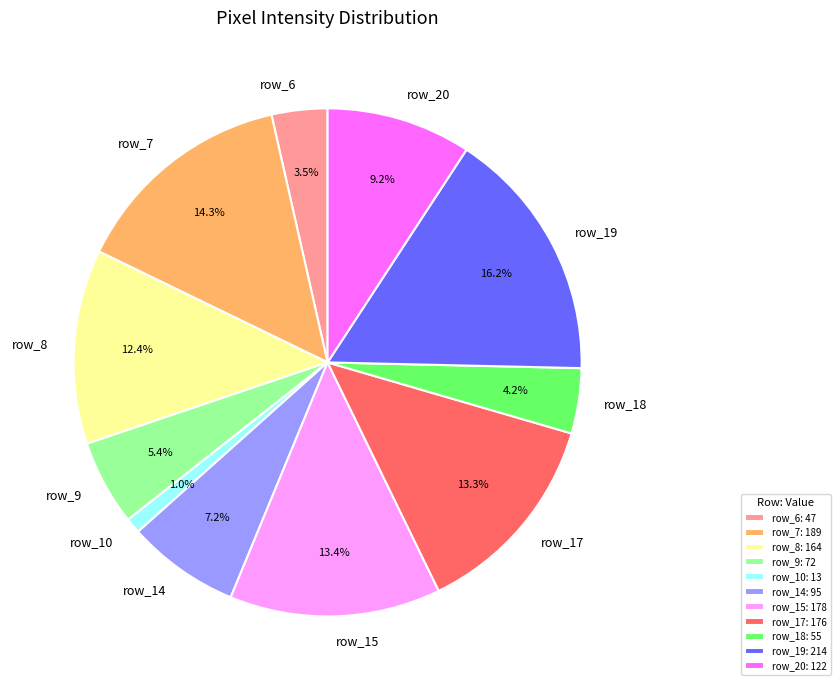

How many segments does this pie chart have?

11